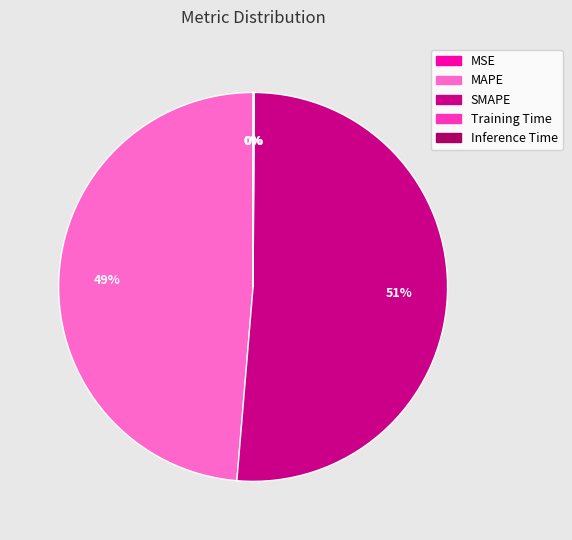

To the nearest percent, what is the average slice percentage?

20%